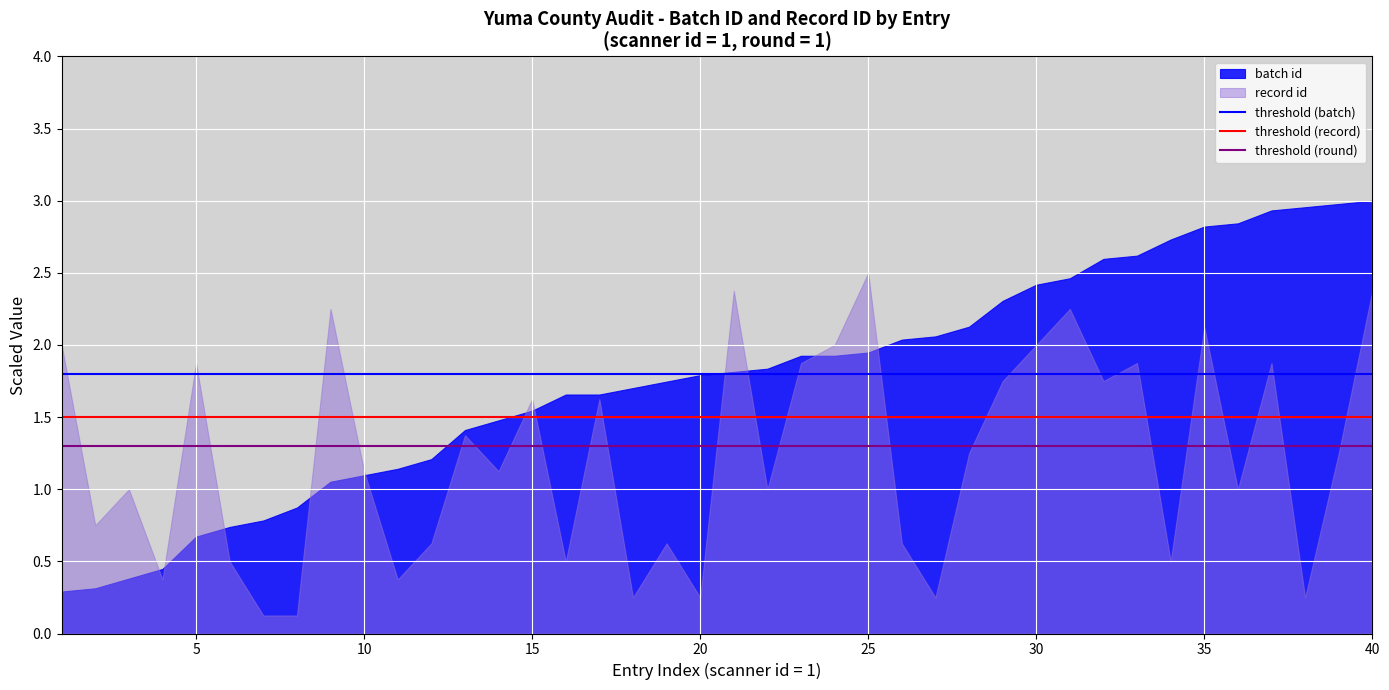

True or false: batch id has a value of 1.7 at 10.

False